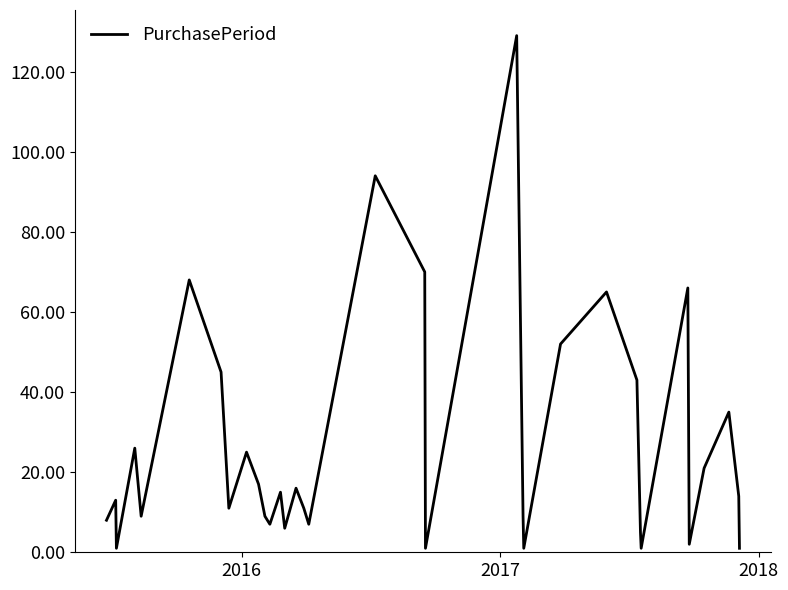

What is the greatest value displayed?

129